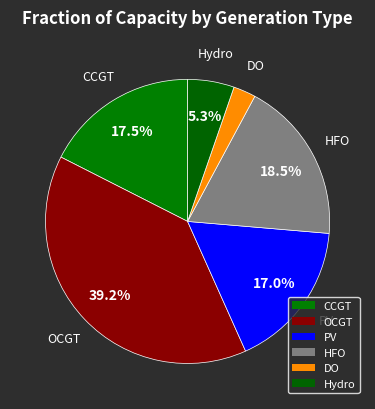

Count the number of slices in the pie.

6